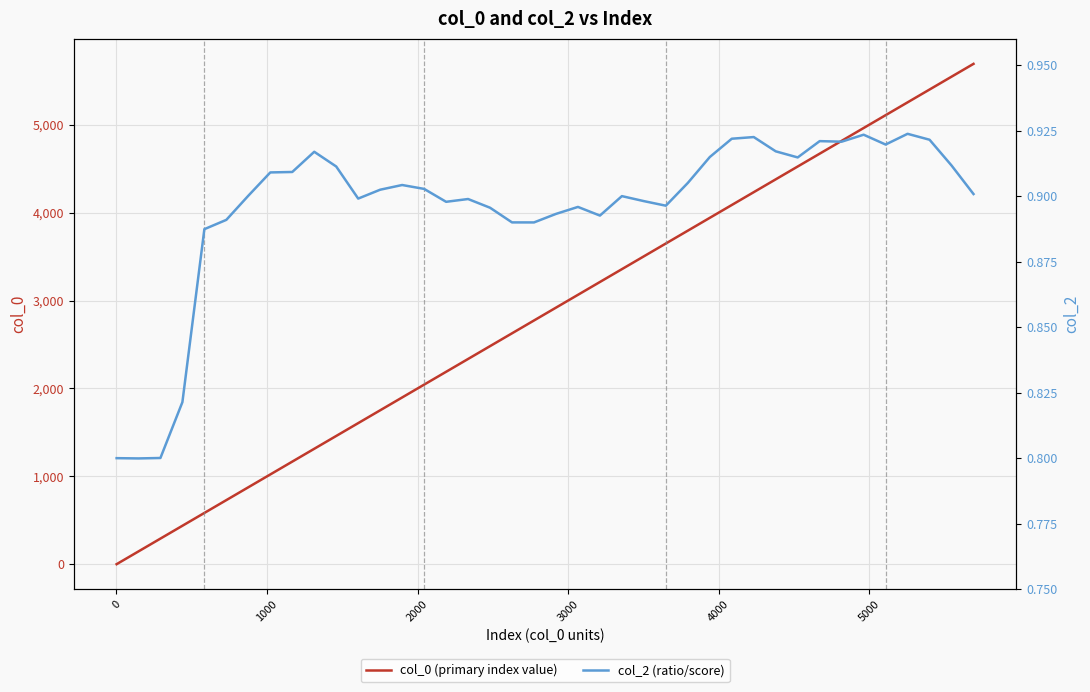

True or false: col_0 (primary index value) has more than 2 interior local peaks.

False